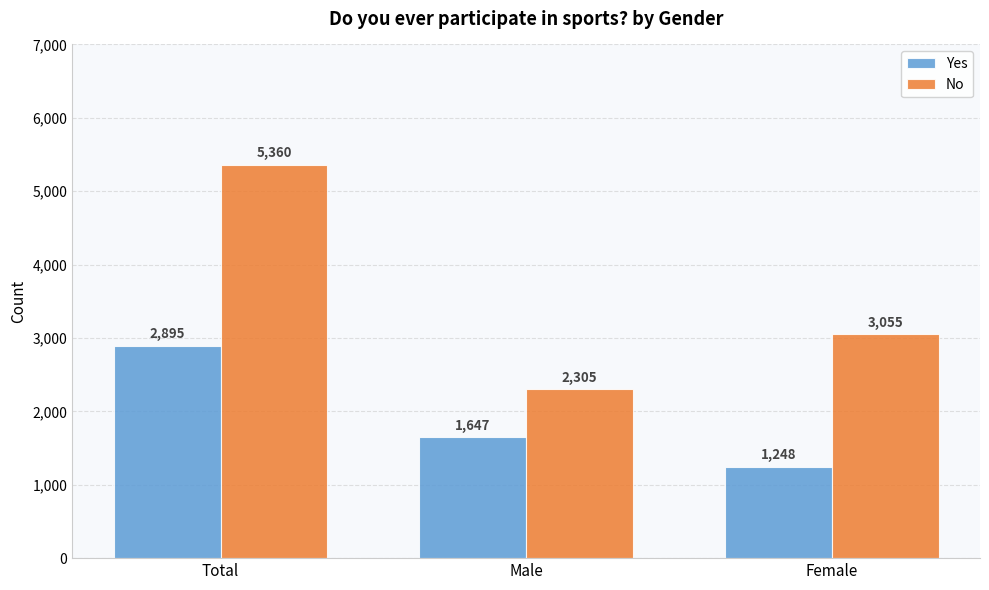

What is the difference between the Yes values at Female and Male?

399